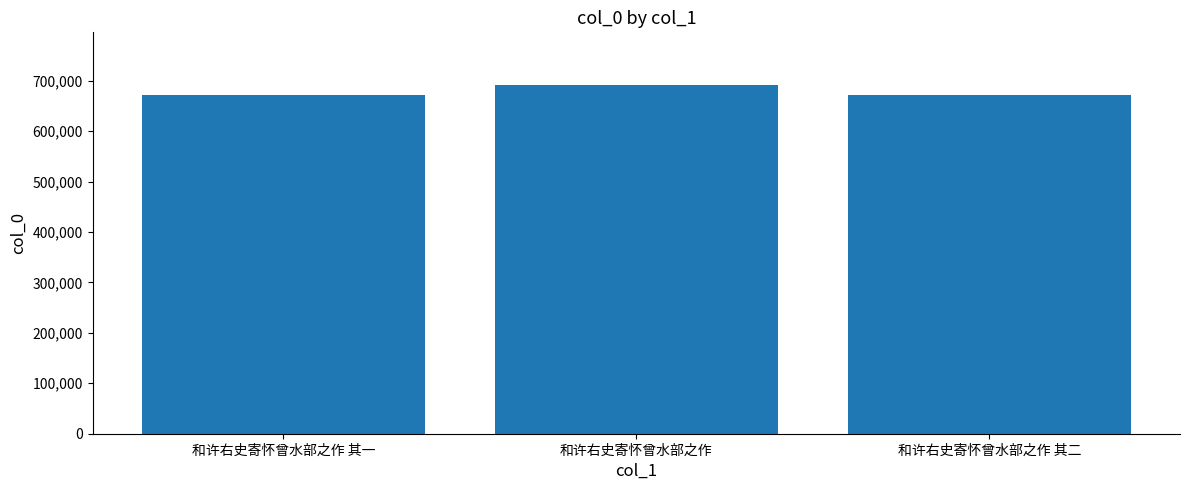

At which category does the chart reach its peak across all series?

和许右史寄怀曾水部之作